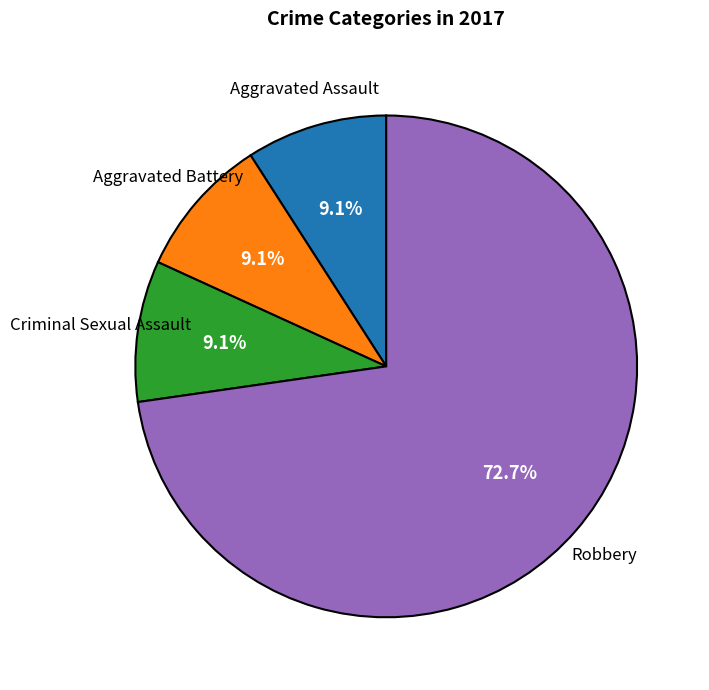

Does any single category account for the majority?

Yes